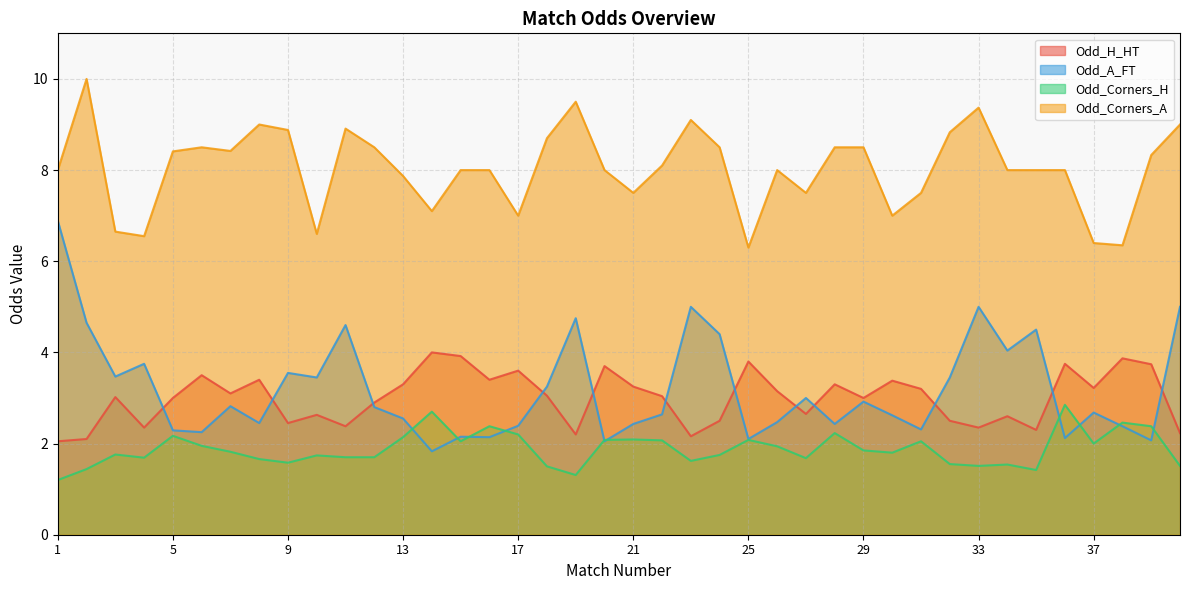

What is the difference between the highest and lowest values at 1?

6.8